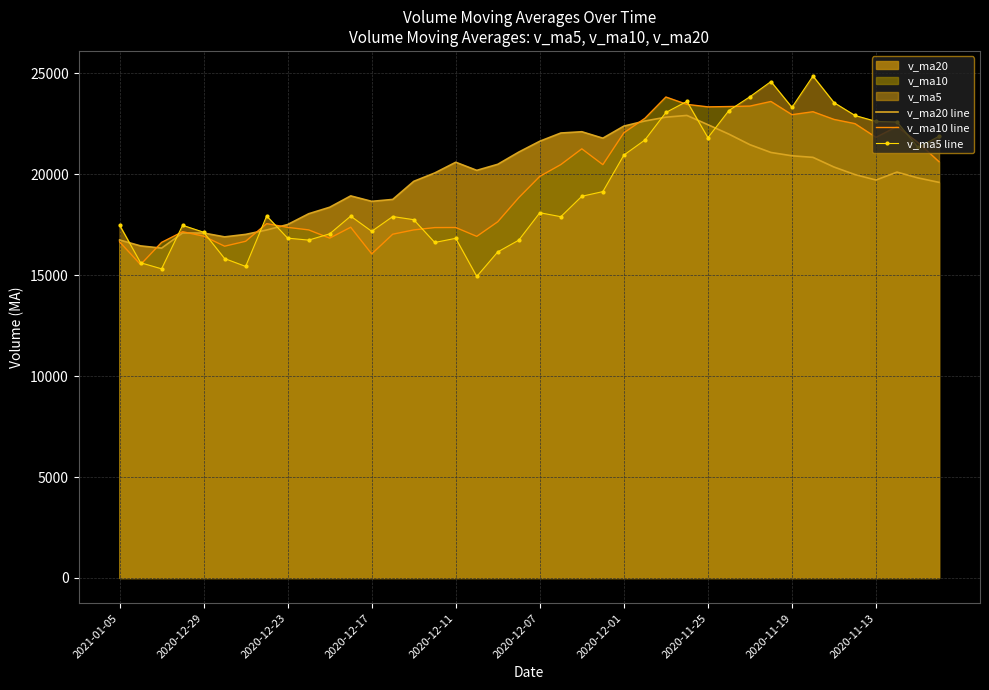

Which series has the widest spread of values?

v_ma5 line